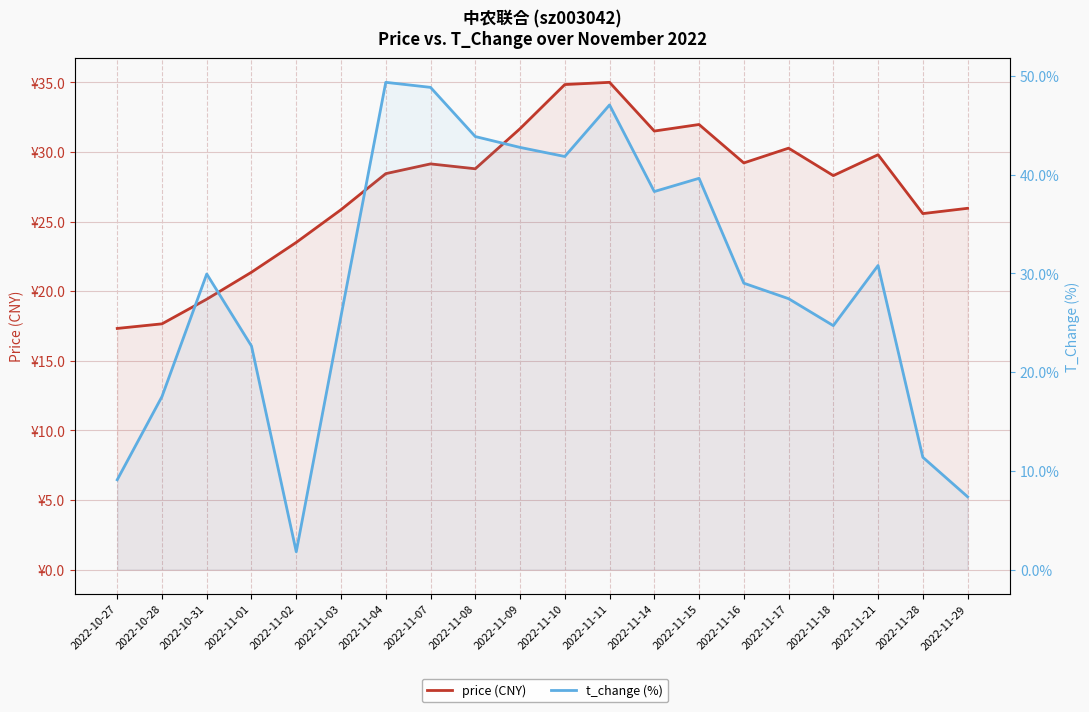

In t_change (%), how many points are lower than both neighbors (excluding endpoints)?

4